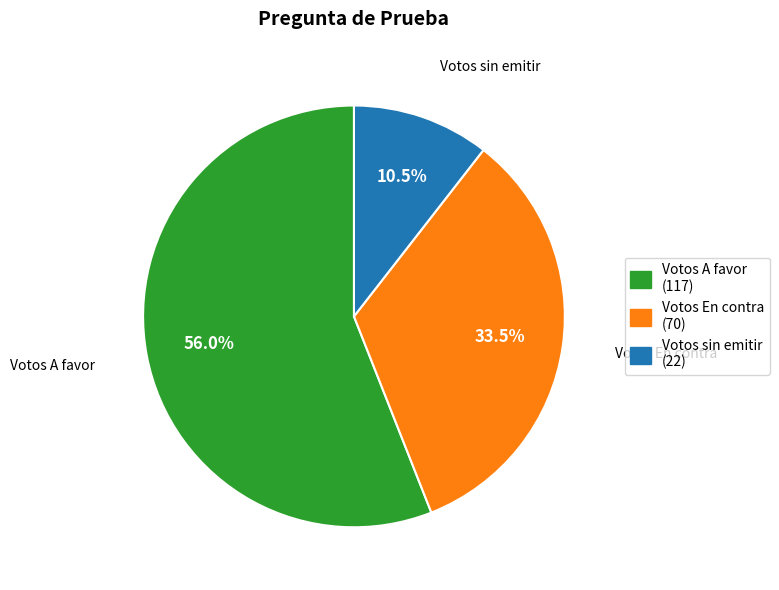

True or false: Votos A favor accounts for 56% of the total.

True